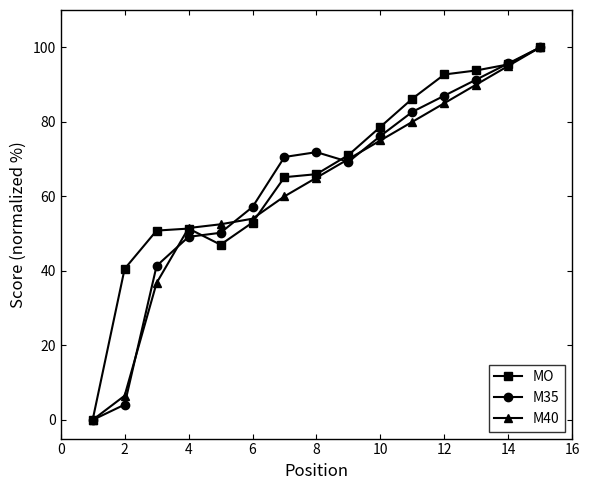

What is the value of the M35 point at the 9th from the left?

69.3